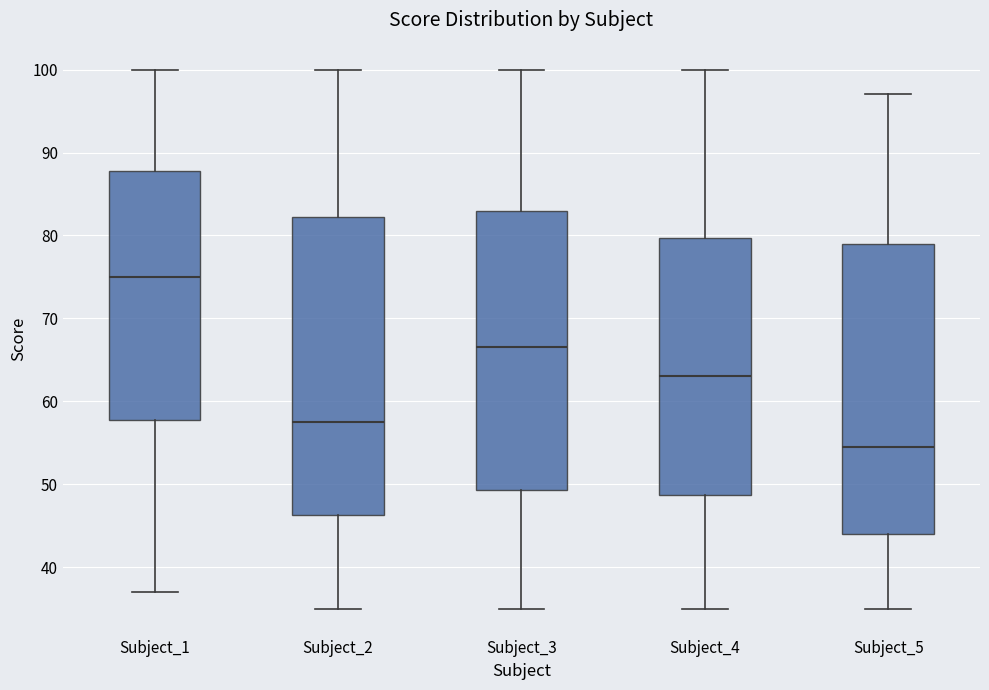

Where does the lower whisker of the box for Subject_2 end on the y-axis? The values are not printed on the chart, so give them approximately, as read against the axis.

35